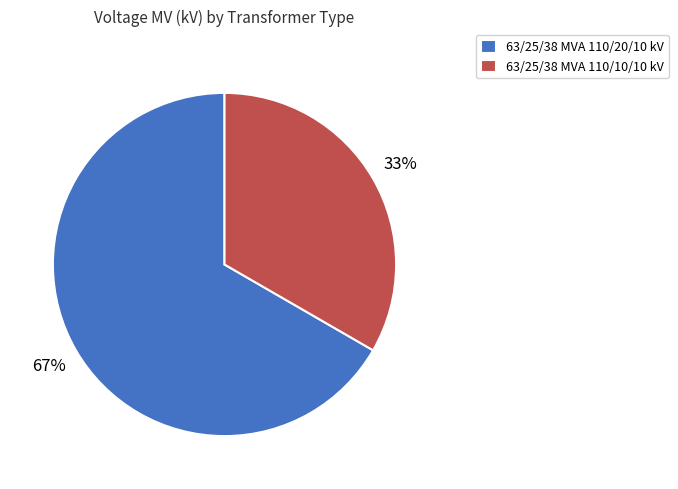

What is the majority slice?

63/25/38 MVA 110/20/10 kV